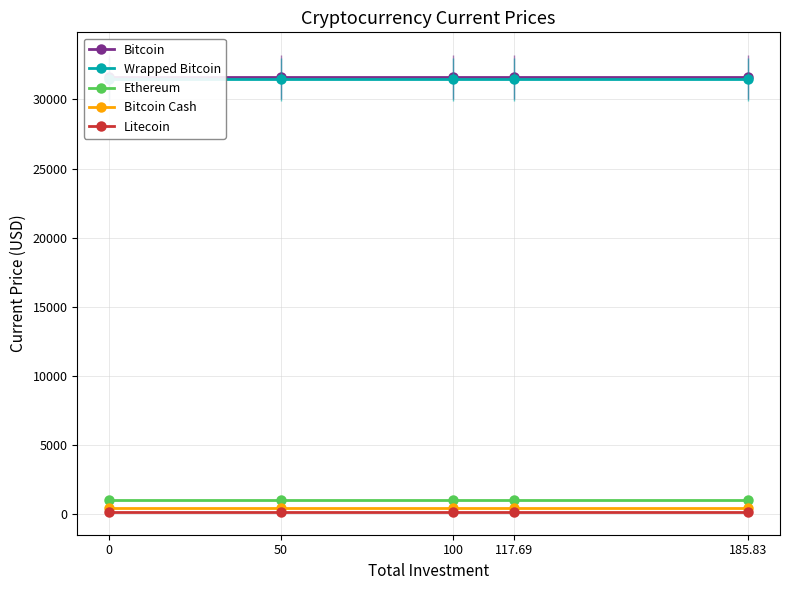

Rank the series at 50 from highest to lowest value.

Bitcoin, Wrapped Bitcoin, Ethereum, Bitcoin Cash, Litecoin